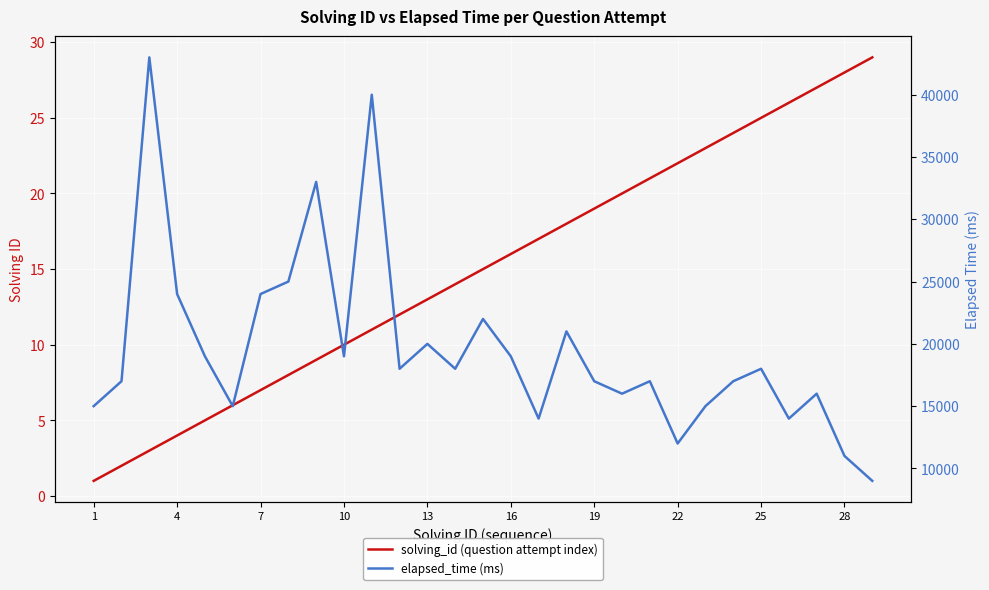

What are all the series names shown in the legend?

solving_id (question attempt index), elapsed_time (ms)